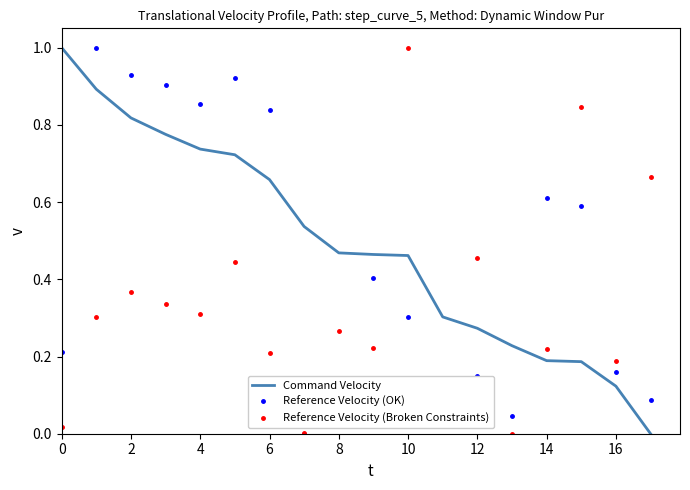

What is the greatest value displayed?

1.0